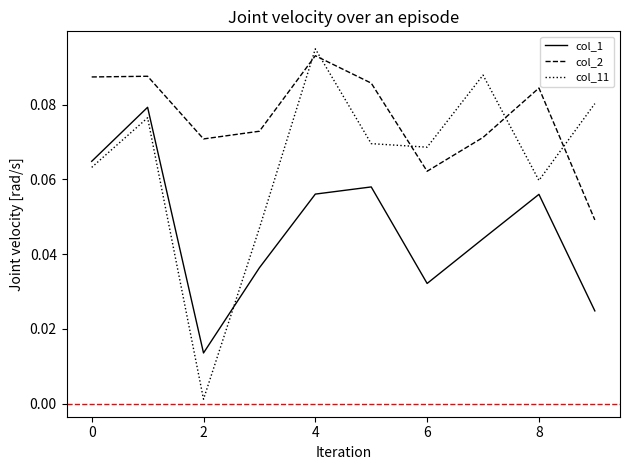

True or false: col_2 and col_1 cross at least once.

False